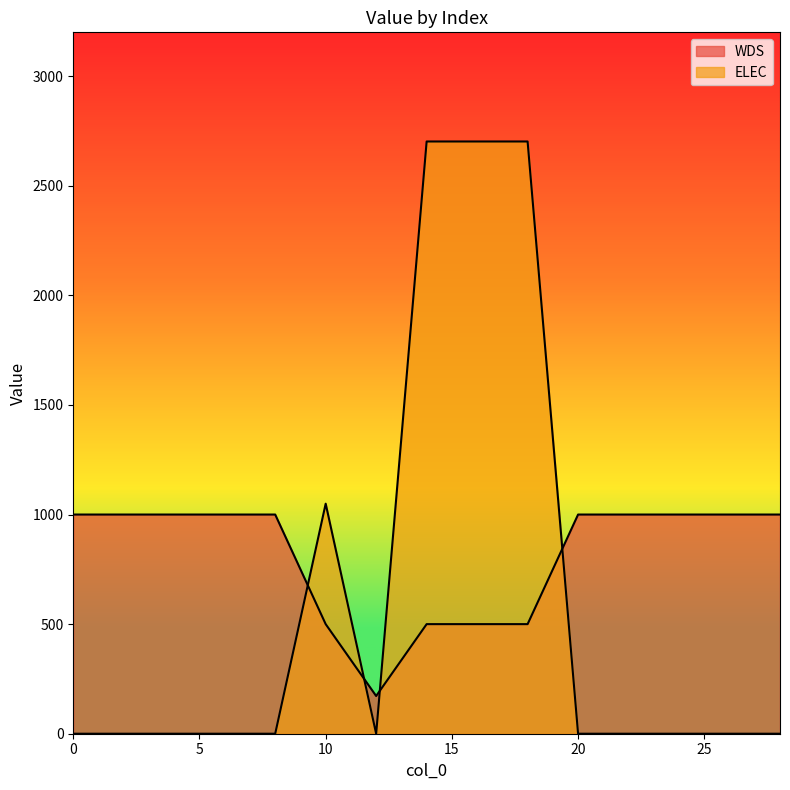

Is it true that WDS equals 1601.6 at 26?

False